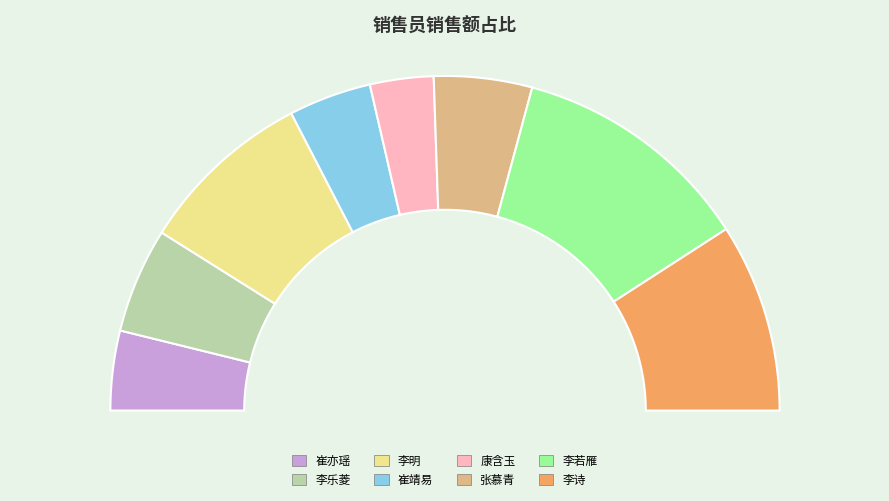

To the nearest percent, what portion does 李乐菱 represent?

10%